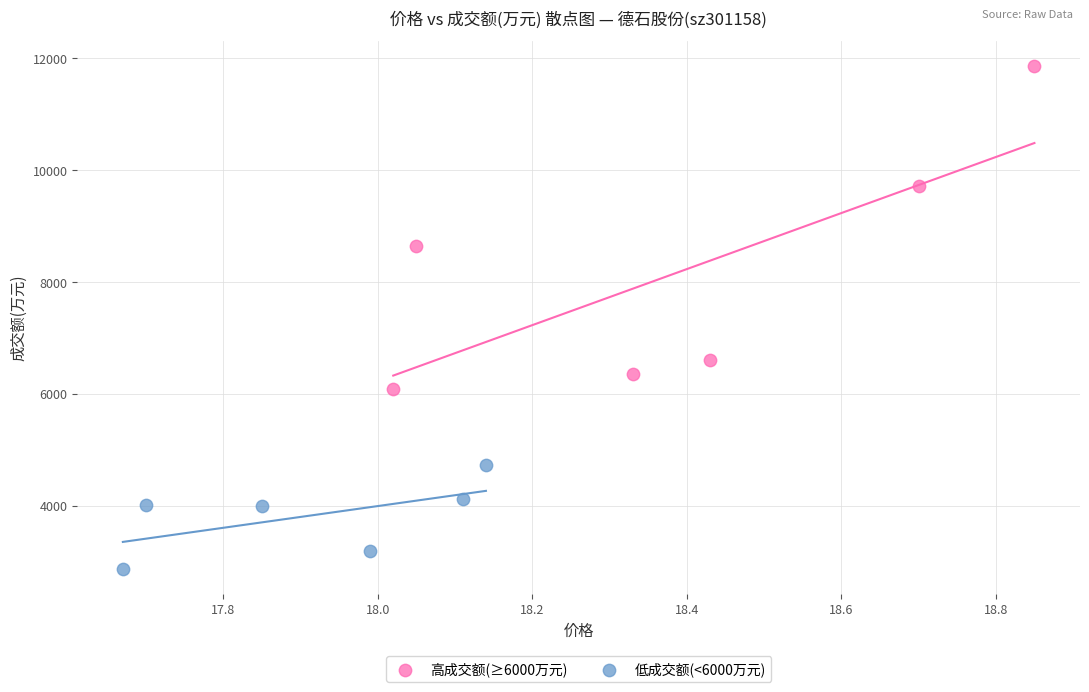

Which series has the widest spread of Y values?

高成交额(≥6000万元)